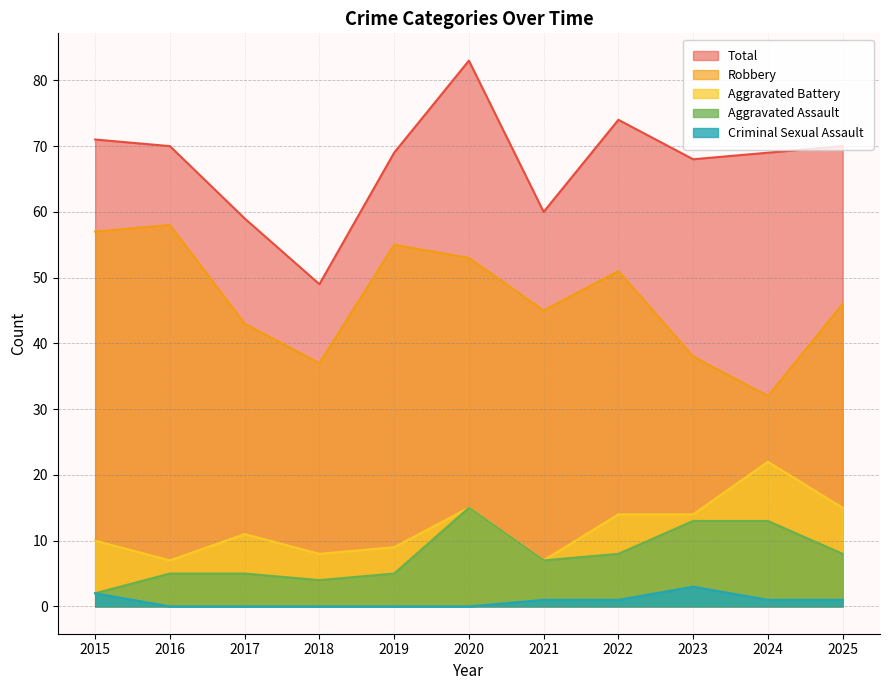

At which label is Criminal Sexual Assault closest to 1?

2021